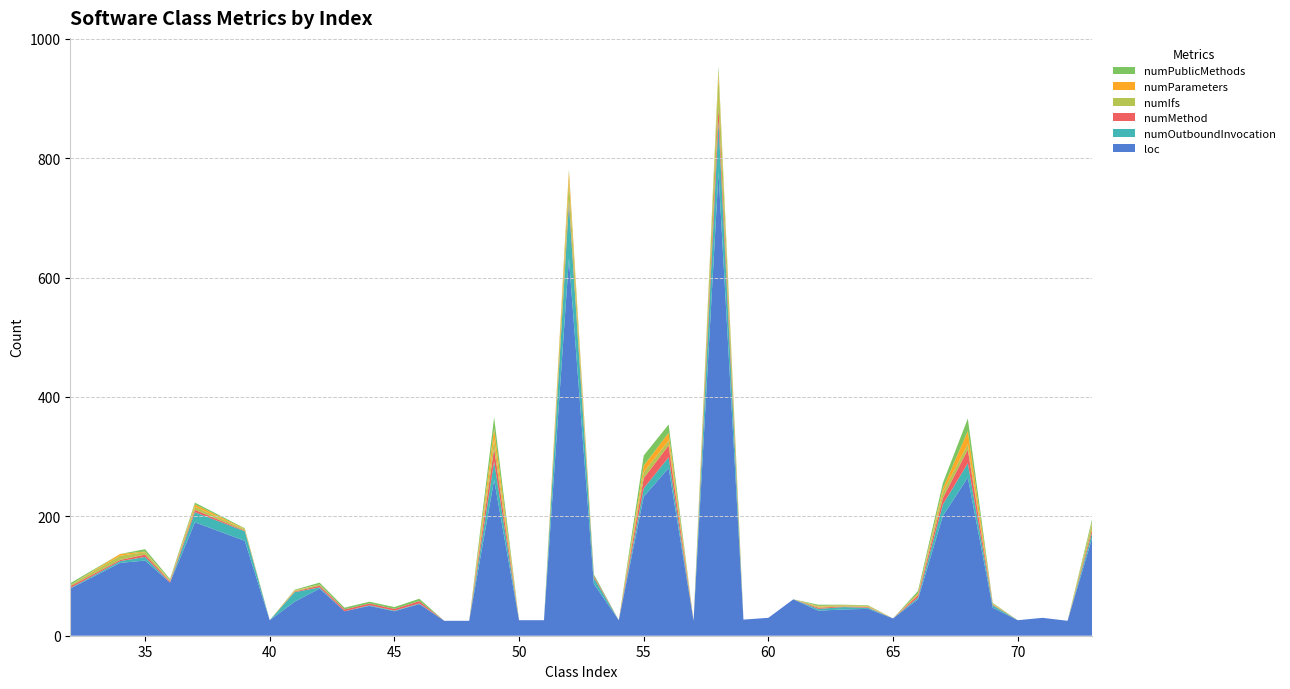

Reading left to right, list all the values displayed in this chart.

loc: 32=79	34=122	35=126	36=89	37=190	39=159	40=26	41=57	42=79	43=41	44=50	45=41	46=53	47=25	48=25	49=261	50=26	51=26	52=632	53=87	54=26	55=233	56=281	57=25	58=776	59=27	60=30	61=61	62=42	63=44	64=45	65=29	66=61	67=201	68=265	69=47	70=26	71=30	72=25	73=166
numOutboundInvocation: 32=1	34=3	35=6	36=0	37=17	39=16	40=0	41=16	42=2	43=0	44=1	45=1	46=1	47=0	48=0	49=31	50=0	51=0	52=92	53=10	54=0	55=14	56=18	57=0	58=85	59=0	60=0	61=0	62=3	63=4	64=2	65=0	66=3	67=19	68=24	69=4	70=0	71=0	72=0	73=9
numMethod: 32=3	34=2	35=4	36=2	37=4	39=1	40=0	41=1	42=3	43=3	44=3	45=3	46=4	47=0	48=0	49=22	50=0	51=0	52=7	53=3	54=0	55=17	56=20	57=0	58=25	59=0	60=0	61=0	62=2	63=1	64=1	65=0	66=4	67=11	68=23	69=1	70=0	71=0	72=0	73=6
numIfs: 32=2	34=7	35=4	36=1	37=5	39=2	40=0	41=1	42=2	43=0	44=0	45=0	46=0	47=0	48=0	49=15	50=0	51=0	52=32	53=0	54=0	55=10	56=8	57=0	58=51	59=0	60=0	61=0	62=2	63=1	64=1	65=0	66=1	67=10	68=9	69=1	70=0	71=0	72=0	73=10
numParameters: 32=0	34=3	35=1	36=1	37=4	39=1	40=0	41=1	42=0	43=0	44=0	45=0	46=0	47=0	48=0	49=18	50=0	51=0	52=15	53=0	54=0	55=11	56=13	57=0	58=10	59=0	60=0	61=0	62=1	63=1	64=1	65=0	66=2	67=6	68=22	69=1	70=0	71=0	72=0	73=2
numPublicMethods: 32=3	34=0	35=4	36=2	37=3	39=1	40=0	41=1	42=3	43=3	44=3	45=3	46=4	47=0	48=0	49=19	50=0	51=0	52=3	53=3	54=0	55=17	56=14	57=0	58=7	59=0	60=0	61=0	62=2	63=1	64=1	65=0	66=4	67=9	68=21	69=1	70=0	71=0	72=0	73=5